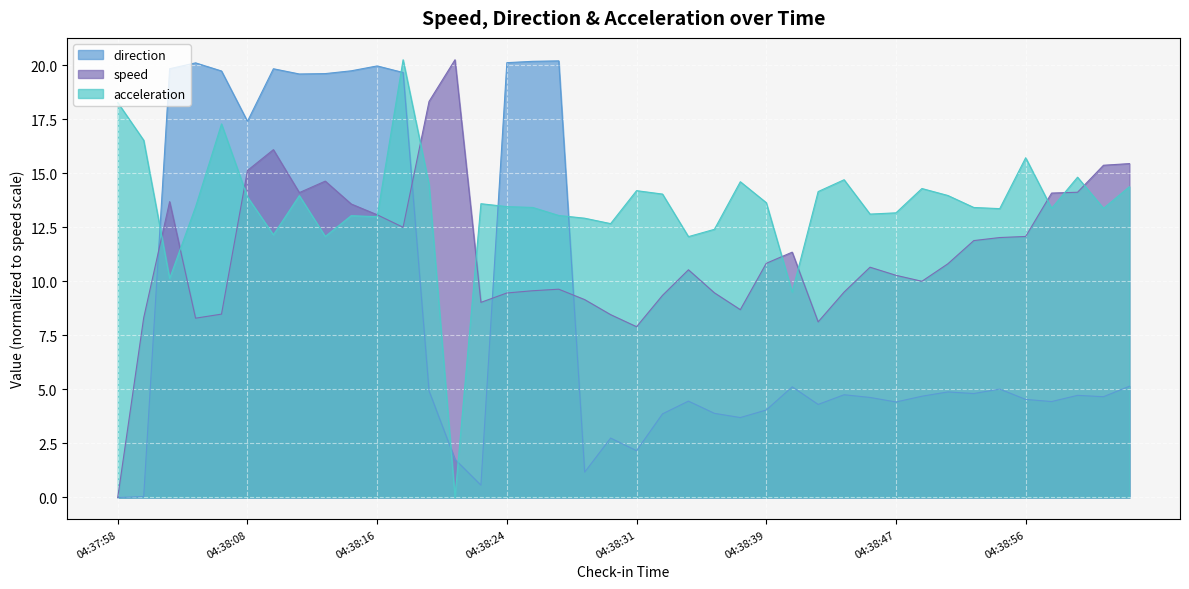

What is the maximum value shown in the chart?

20.3